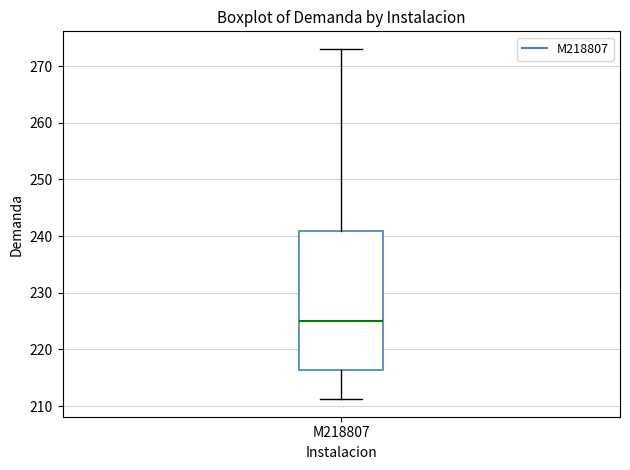

Where does the lower whisker of the box for M218807 end on the y-axis? The values are not printed on the chart, so give them approximately, as read against the axis.

211